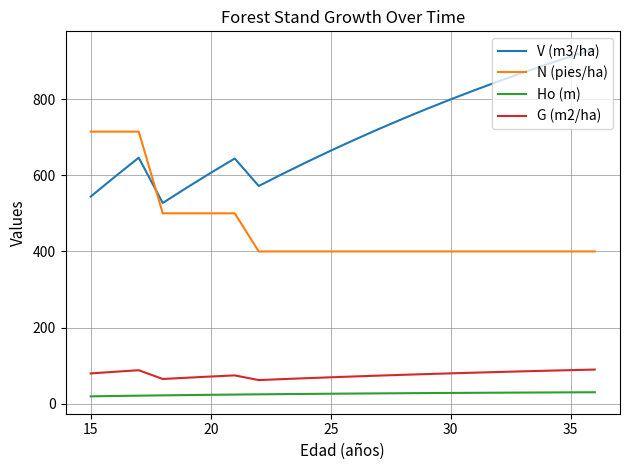

Is this an area chart (filled region under the line)?

No